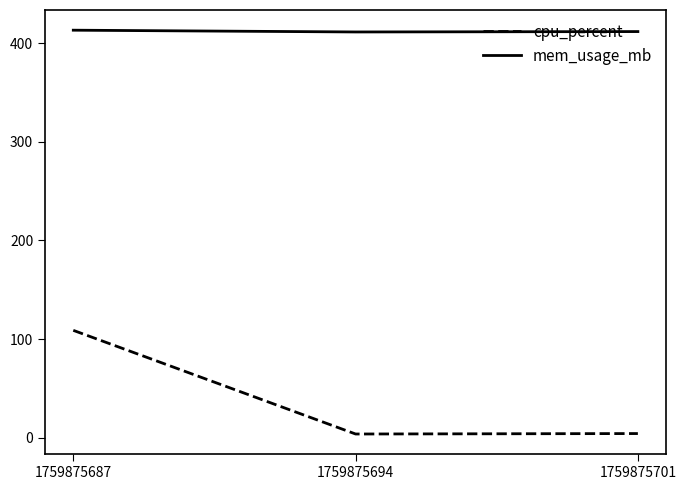

What are all the series names shown in the legend?

cpu_percent, mem_usage_mb